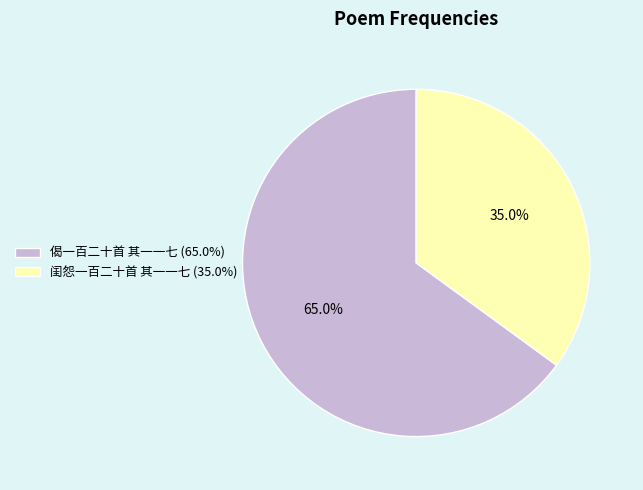

What percentage is the 偈一百二十首 其一一七 slice, to the nearest percent?

65%